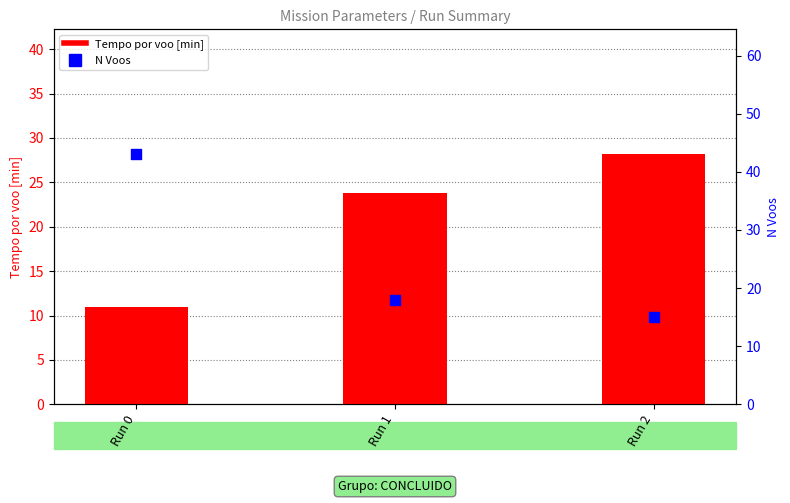

Which series has the largest total across all categories?

N Voos